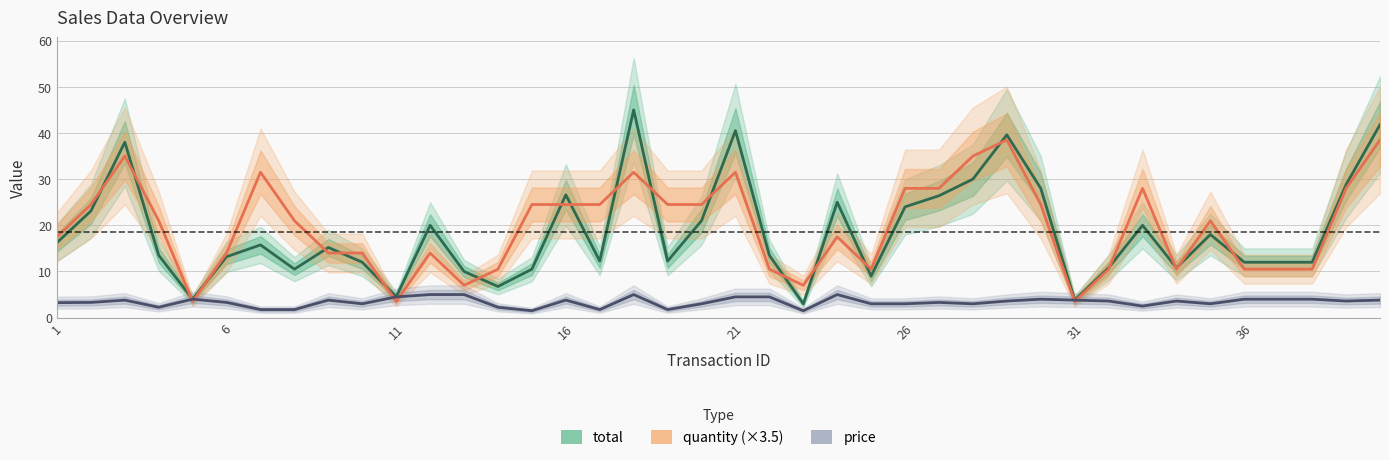

At how many categories does at least one series exceed 29?

7